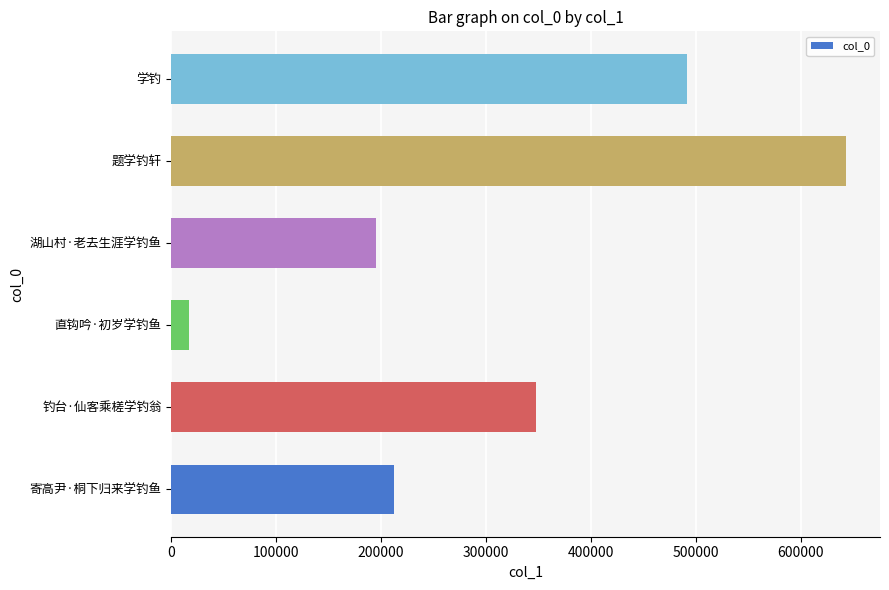

What is the smallest value displayed?

16428